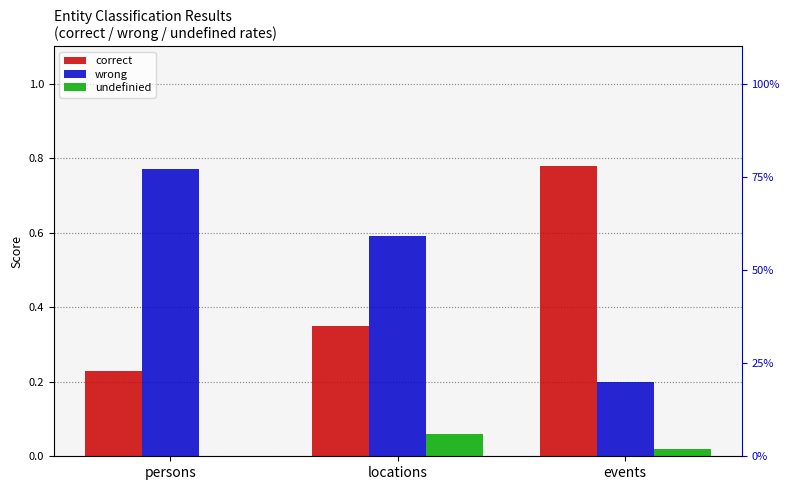

At which label is undefinied closest to 0?

persons